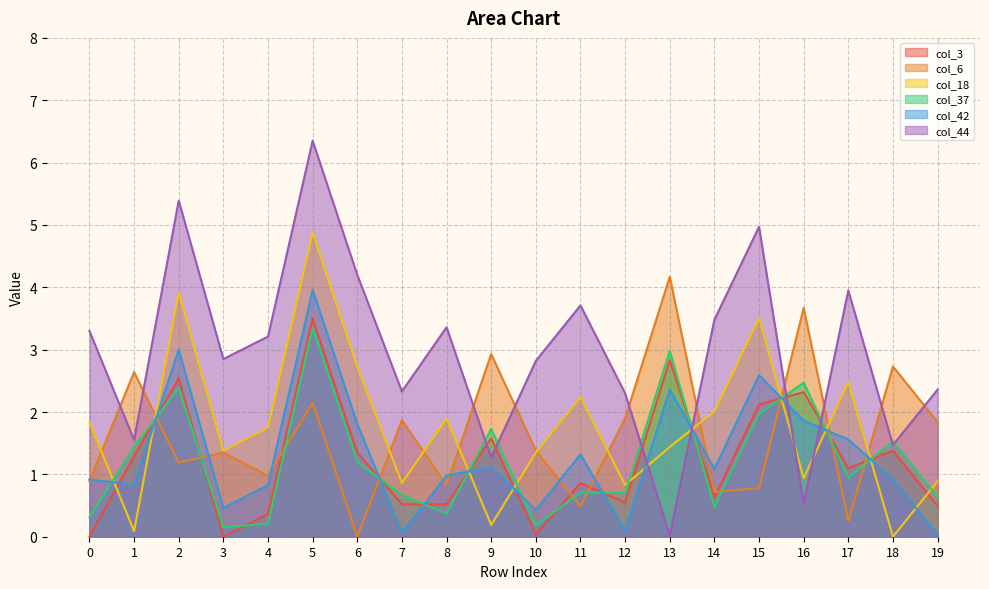

Which series ends up on top after the final intersection of col_44 and col_42?

col_44